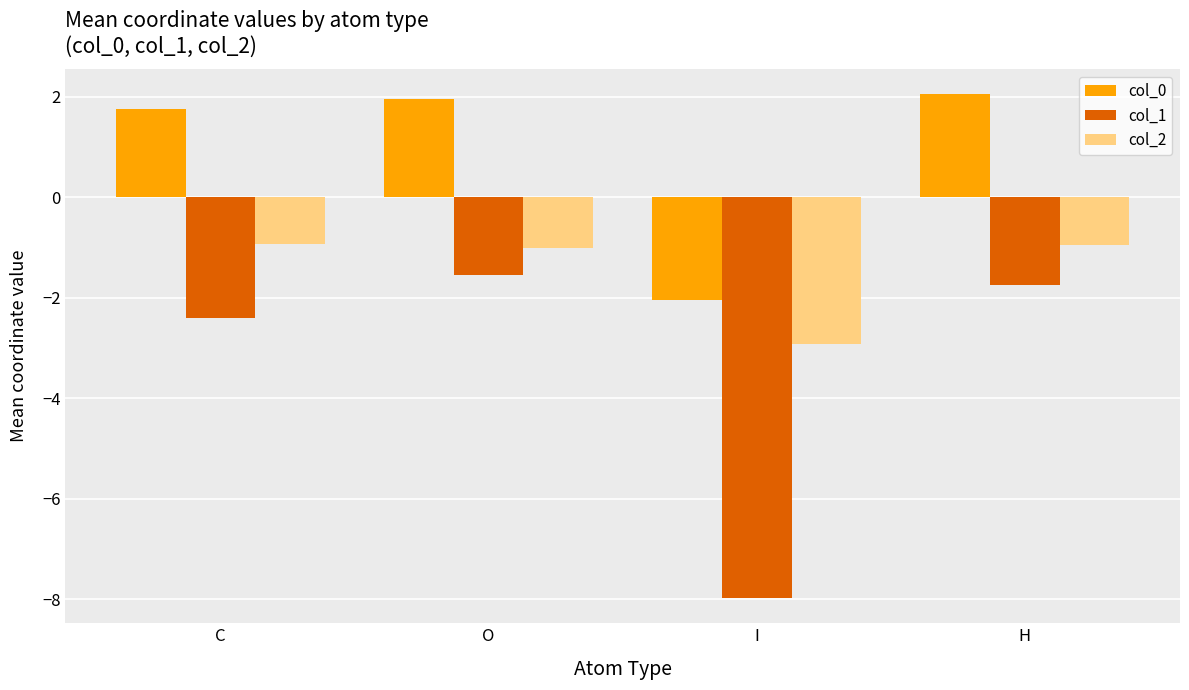

At how many categories does at least one series exceed -6?

4